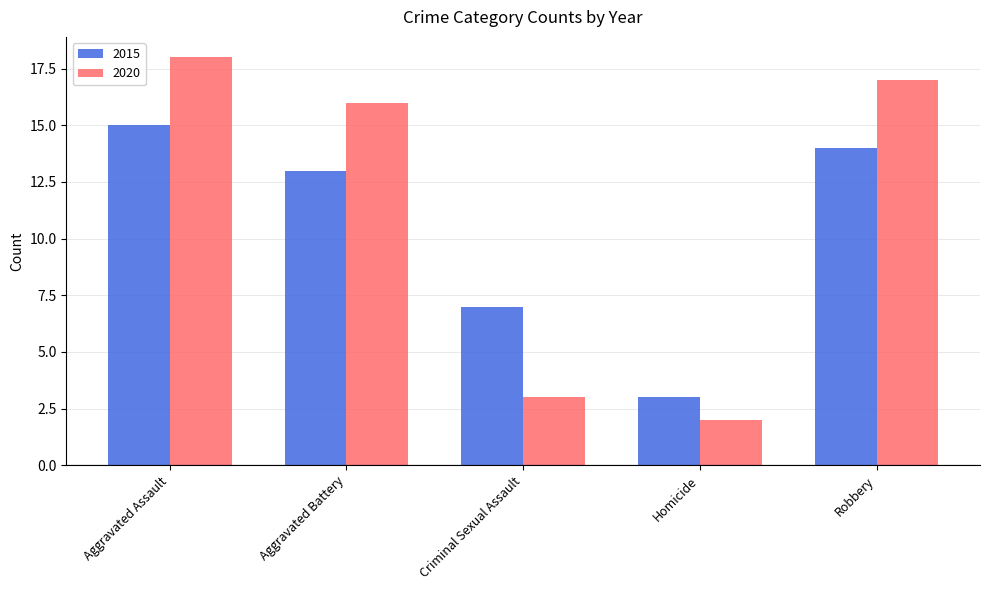

At which category is the sum across all series the highest?

Aggravated Assault